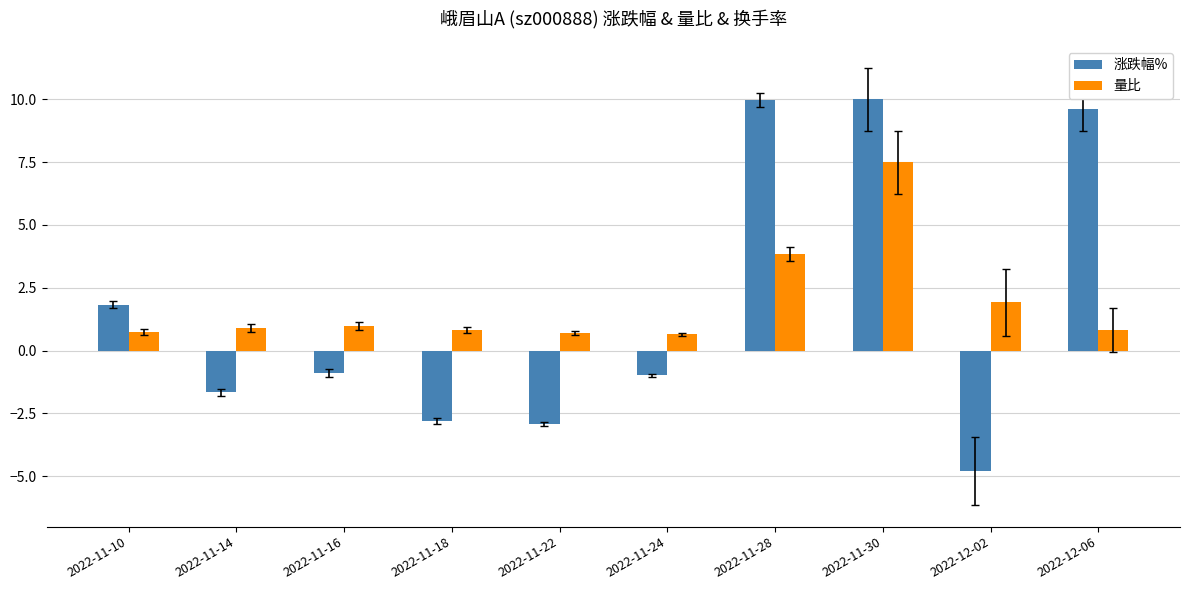

At which label does 量比 reach its peak?

2022-11-30